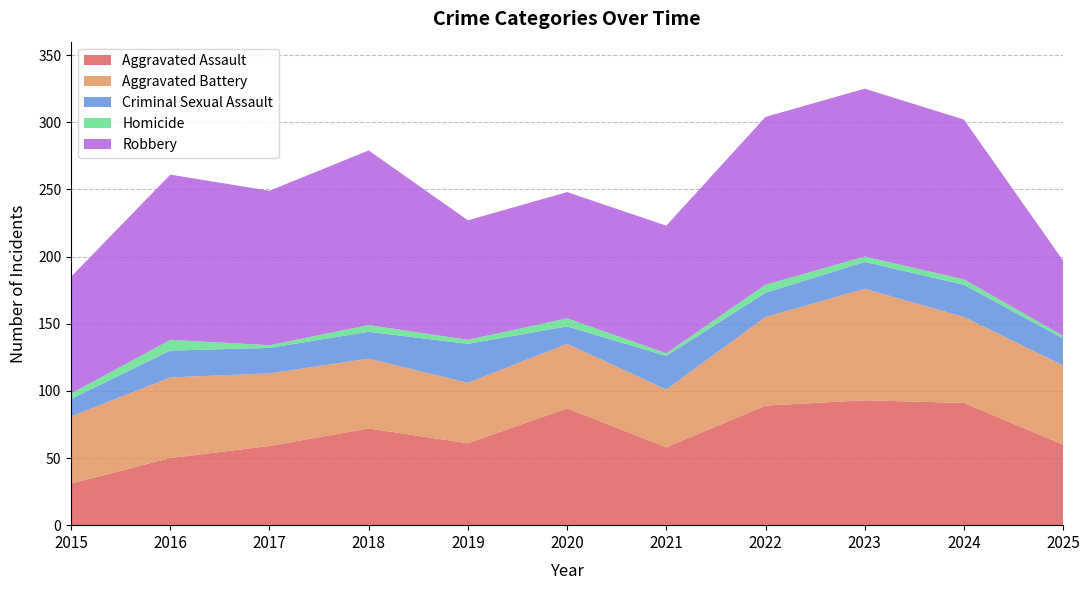

Reading right to left, extract all data points from this chart.

Aggravated Assault: 2025=60	2024=91	2023=93	2022=89	2021=58	2020=87	2019=61	2018=72	2017=59	2016=50	2015=31
Aggravated Battery: 2025=59	2024=64	2023=83	2022=66	2021=43	2020=48	2019=45	2018=52	2017=54	2016=60	2015=50
Criminal Sexual Assault: 2025=20	2024=24	2023=20	2022=18	2021=25	2020=13	2019=29	2018=20	2017=19	2016=20	2015=13
Homicide: 2025=2	2024=4	2023=4	2022=6	2021=2	2020=6	2019=3	2018=5	2017=2	2016=8	2015=4
Robbery: 2025=56	2024=119	2023=125	2022=125	2021=95	2020=94	2019=89	2018=130	2017=115	2016=123	2015=87